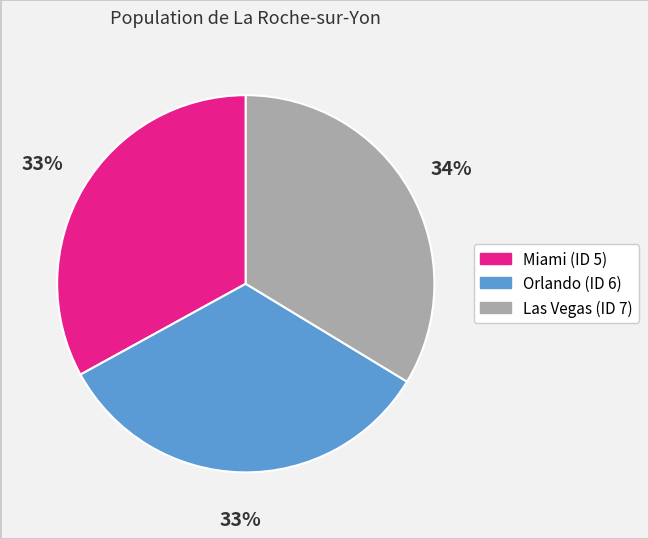

Does any single category account for the majority?

No